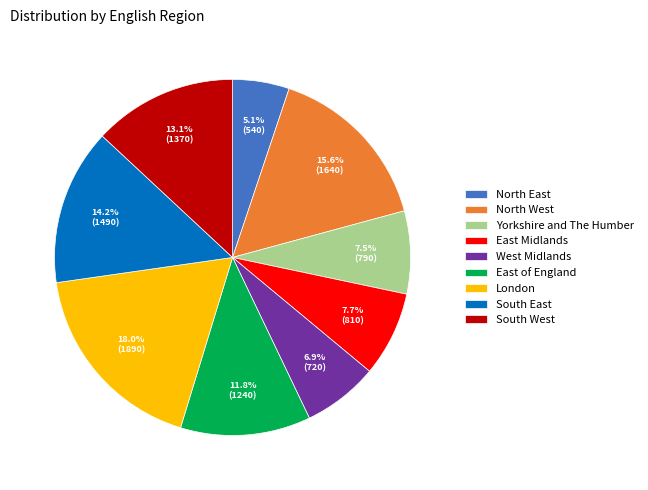

Is there any slice that represents more than half of the pie?

No